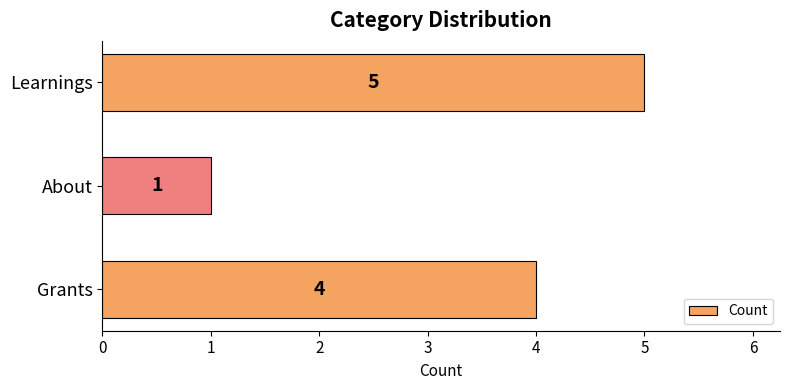

The value at About is 1. True or false?

True